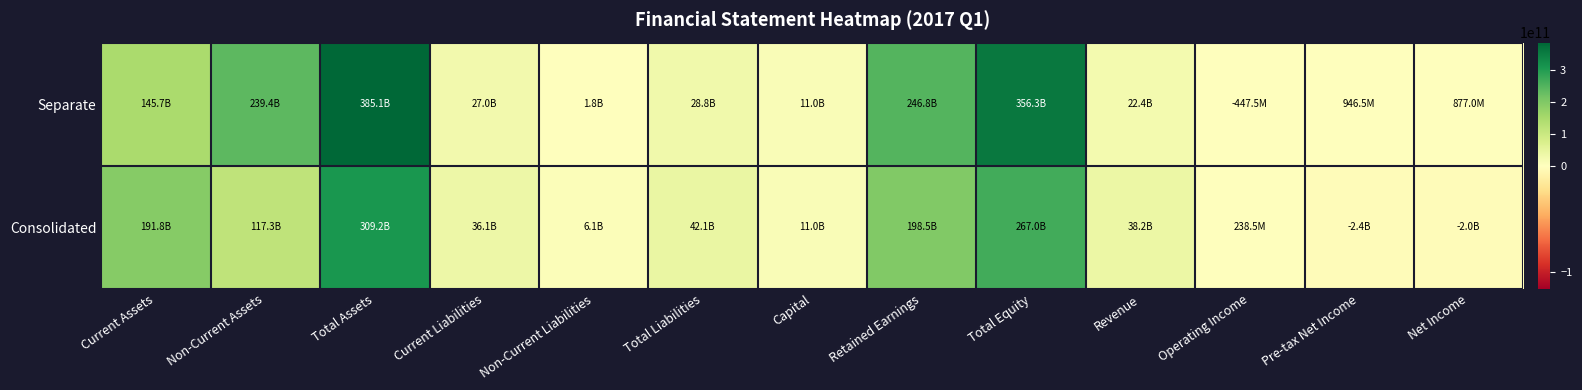

How many series are shown in this chart?

2